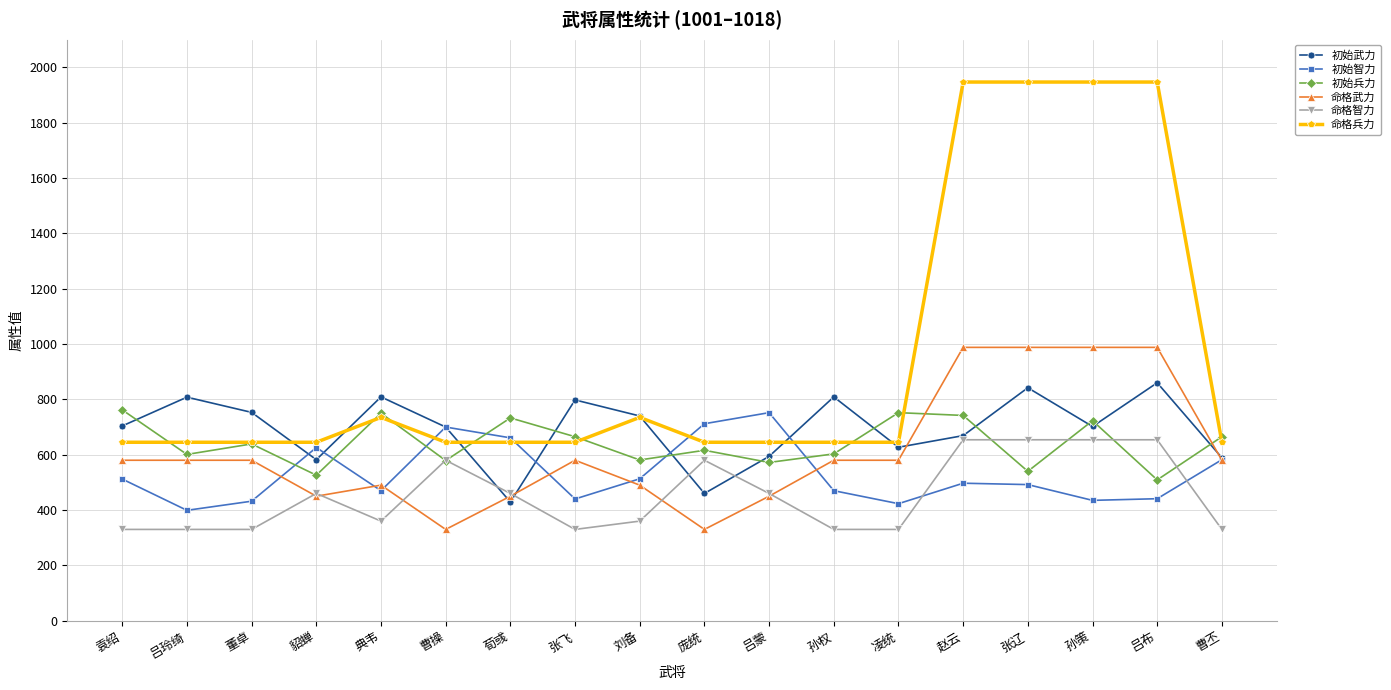

The 初始智力 series shows 775 at 赵云. True or false?

False